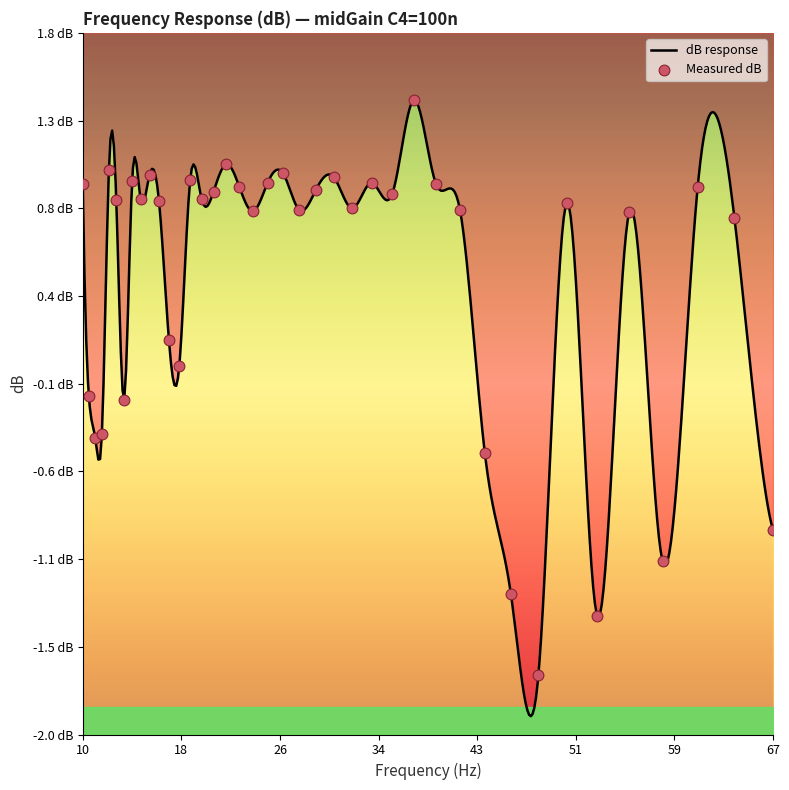

Which has a higher value, 25.29 or 18.88?

18.88